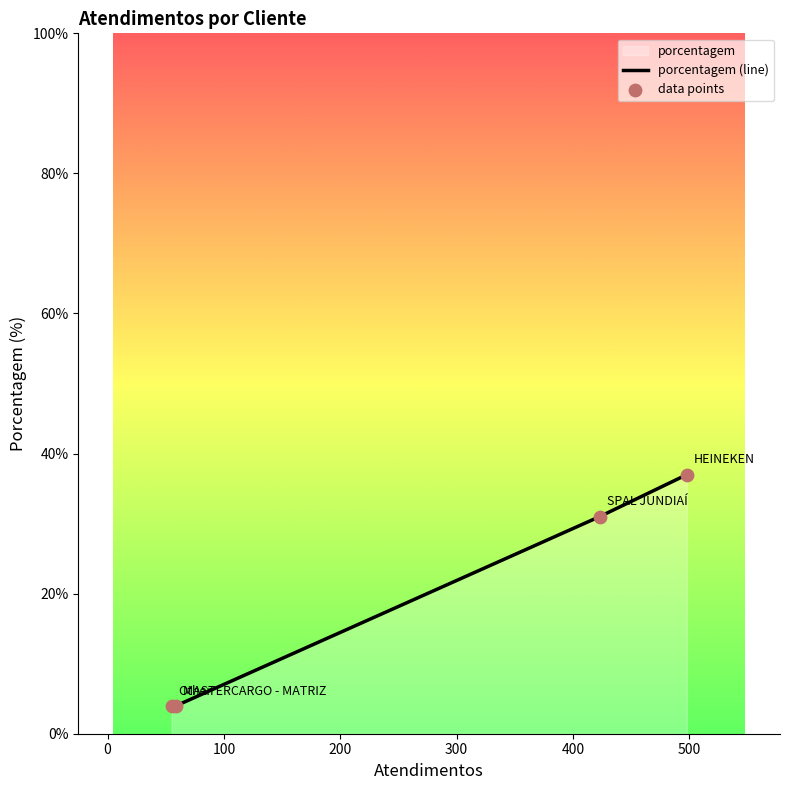

What is the change in value from MASTERCARGO - MATRIZ to Other?

+6